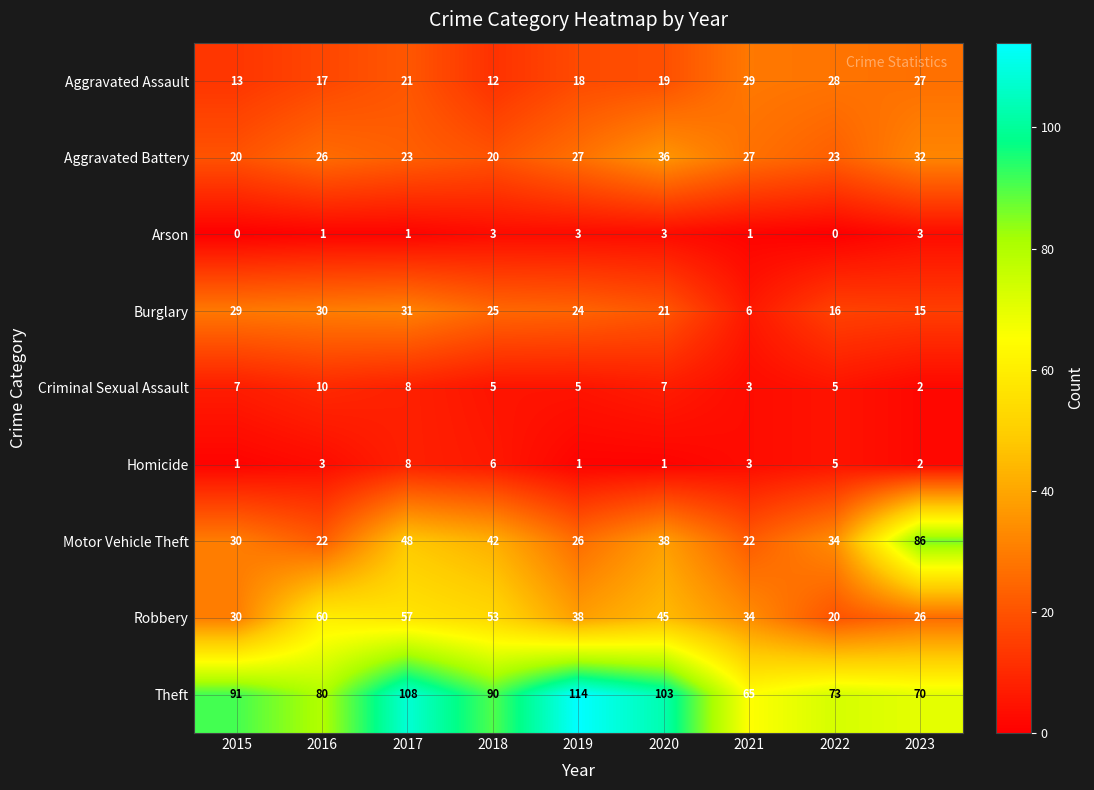

Count the number of categories in the chart.

9